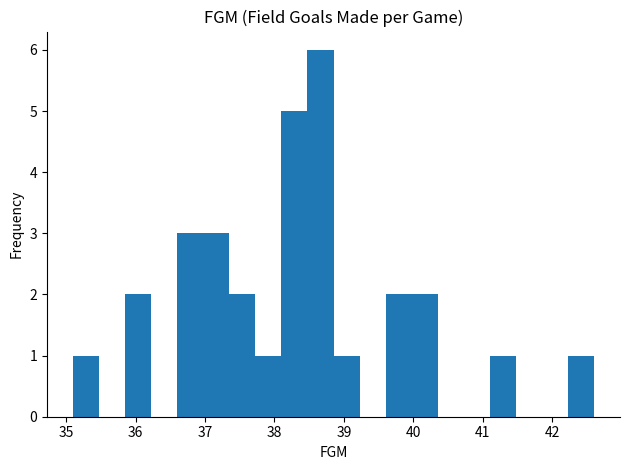

Read against the x-axis, roughly where is the centre of the tallest bar?

38.7